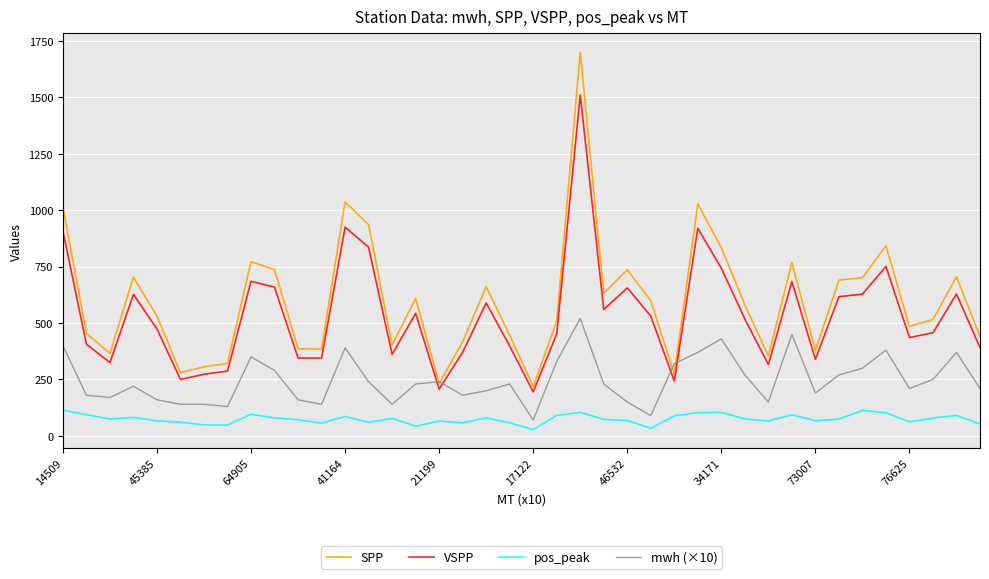

List the series in order of their peak value, highest first.

SPP, VSPP, mwh (×10), pos_peak